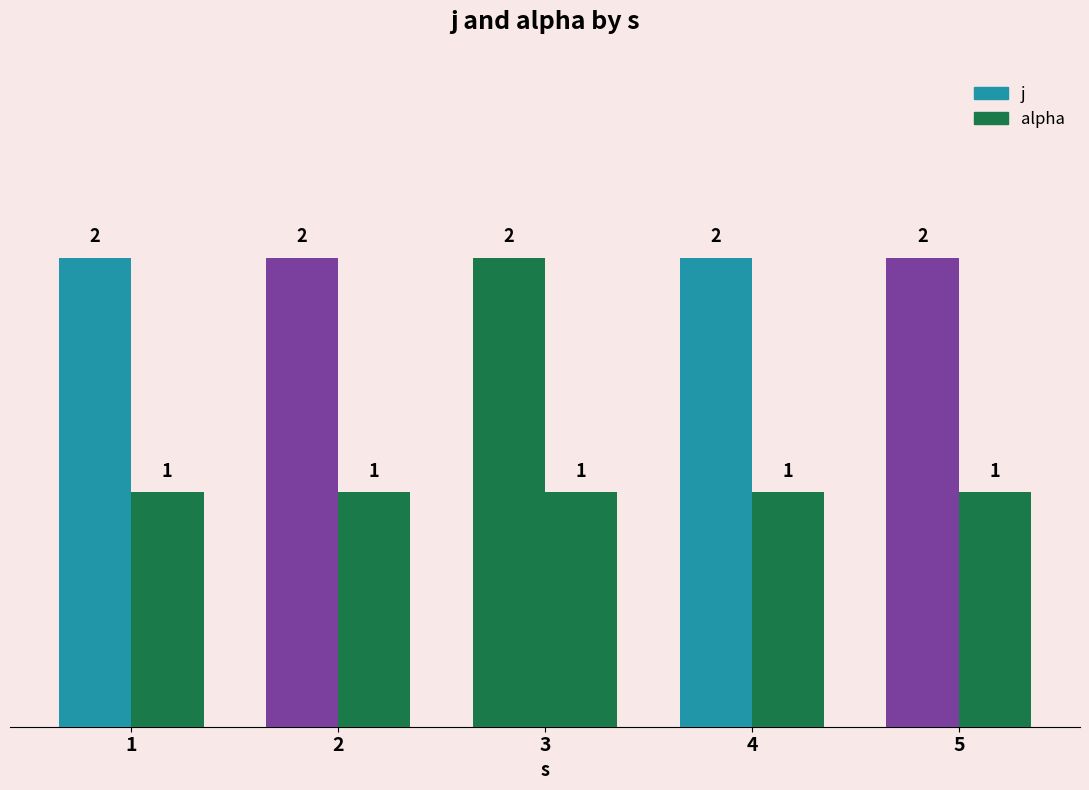

Reading left to right, what are all the values shown in this chart?

j: 1=2	2=2	3=2	4=2	5=2
alpha: 1=1	2=1	3=1	4=1	5=1